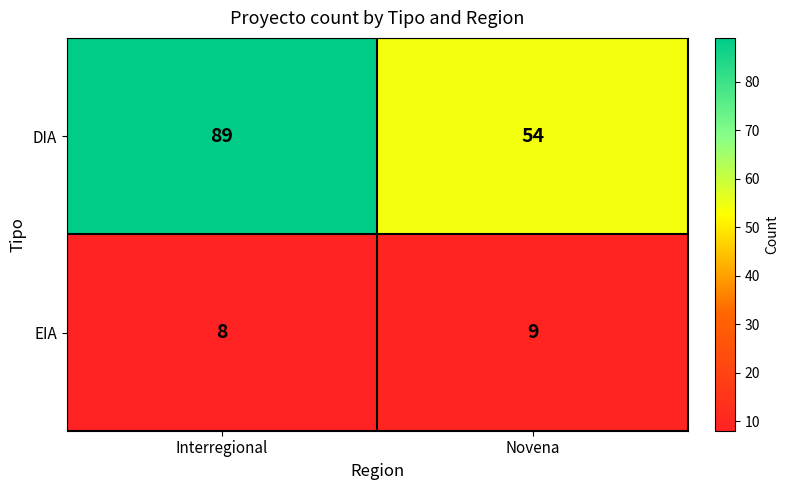

Rank the series by their average value, from highest to lowest.

DIA, EIA